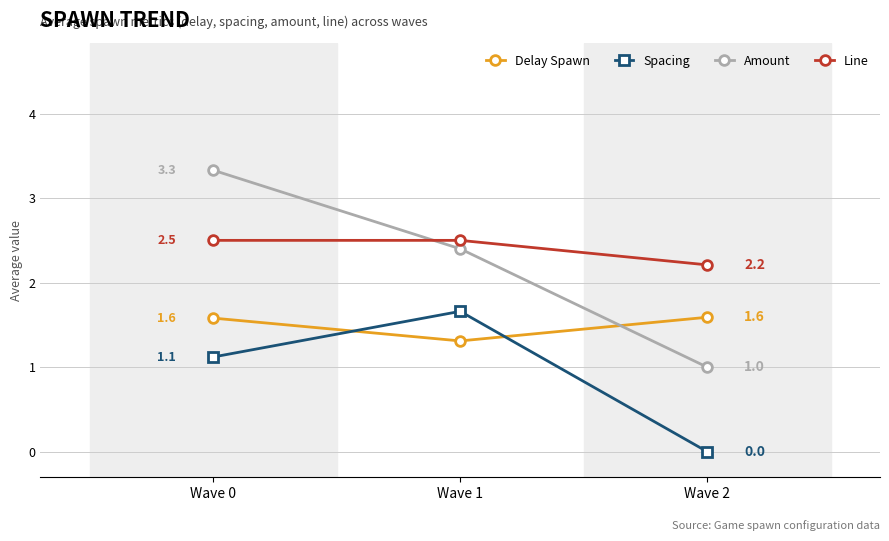

The value of Delay Spawn at Wave 2 is 2.9. True or false?

False